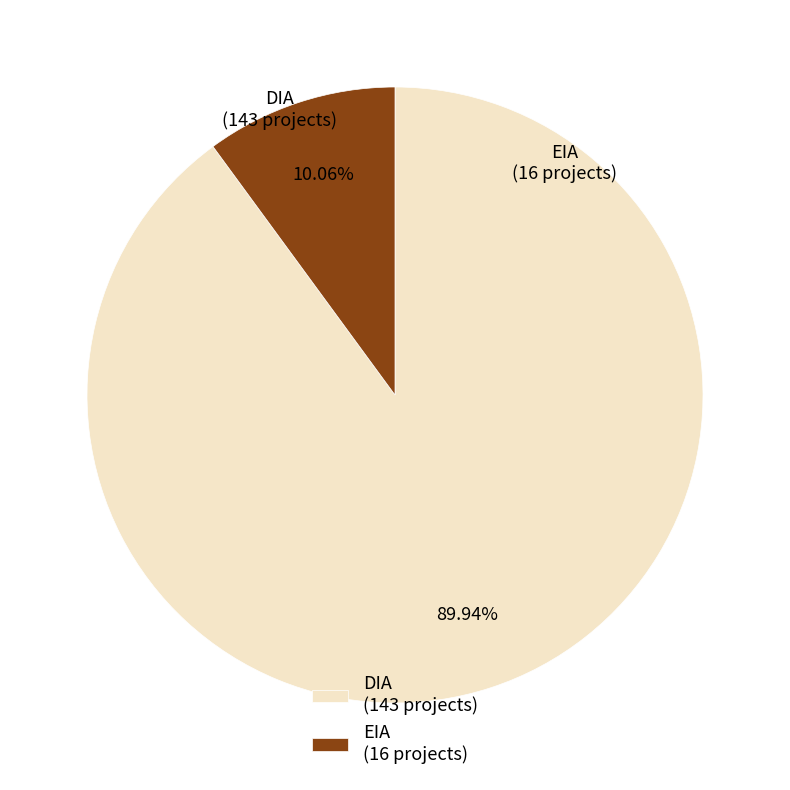

Count the number of slices in the pie.

2